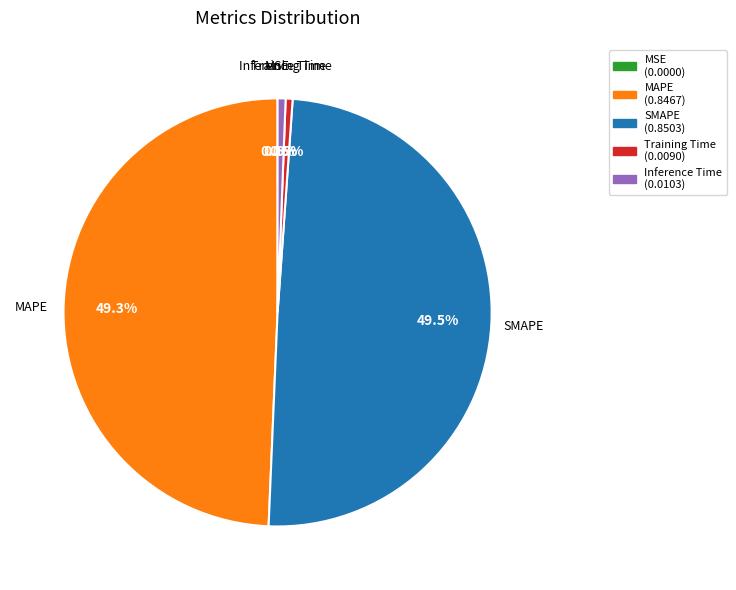

Is there a majority slice in this chart?

No